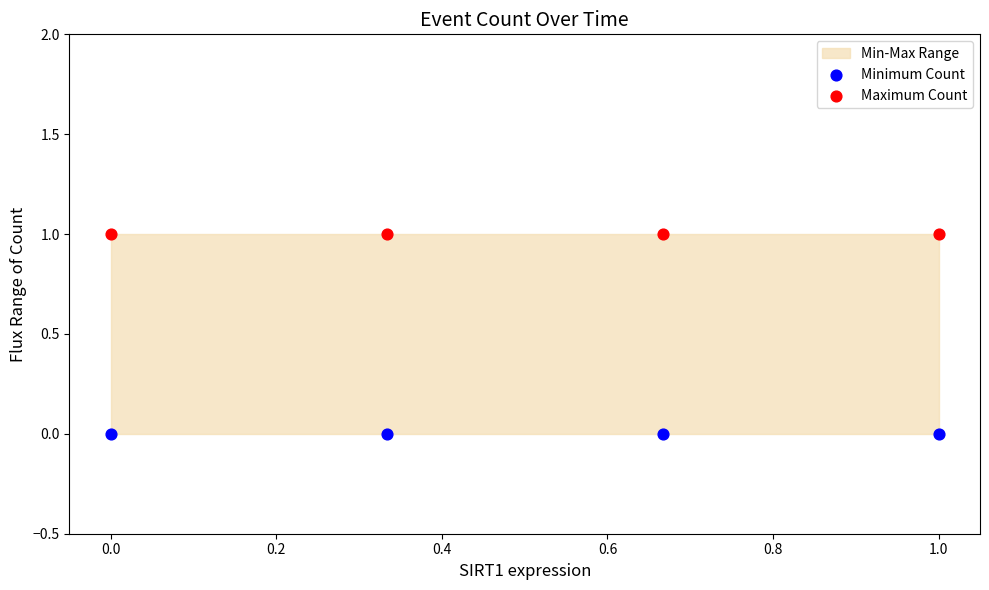

Which series reaches the minimum Y coordinate?

Minimum Count